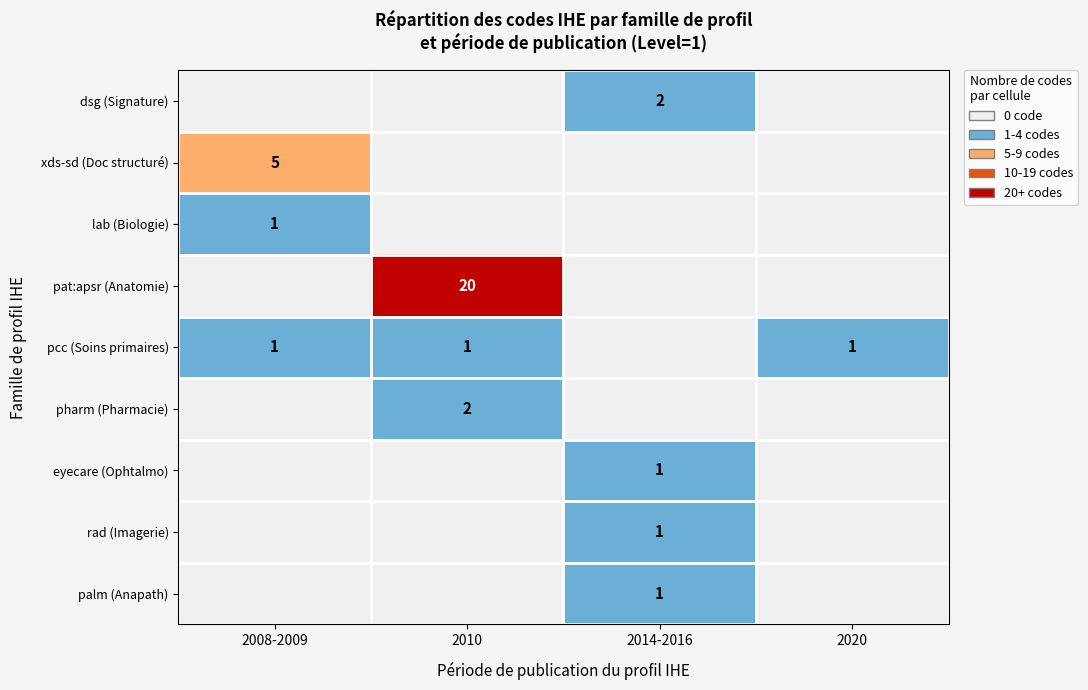

Count the number of categories in the chart.

4